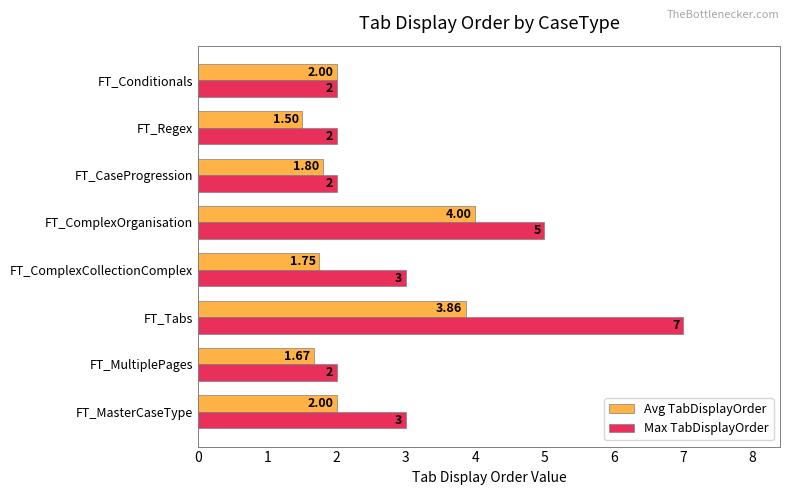

How many categories are shown in the chart?

8